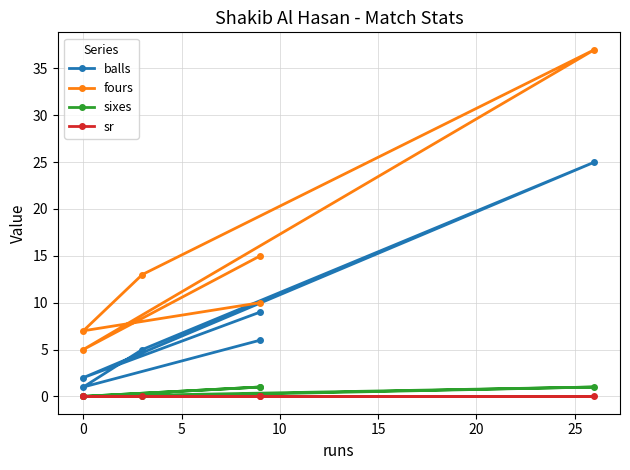

Count the number of data series in this chart.

4